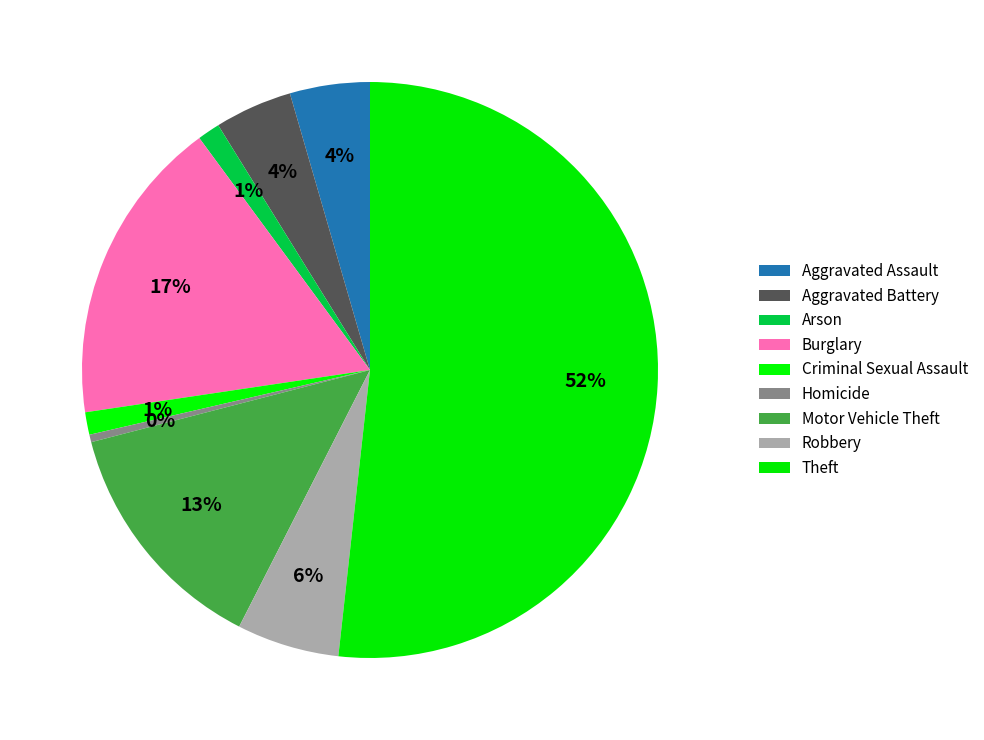

Do Motor Vehicle Theft and Criminal Sexual Assault together represent more than half of the pie?

No